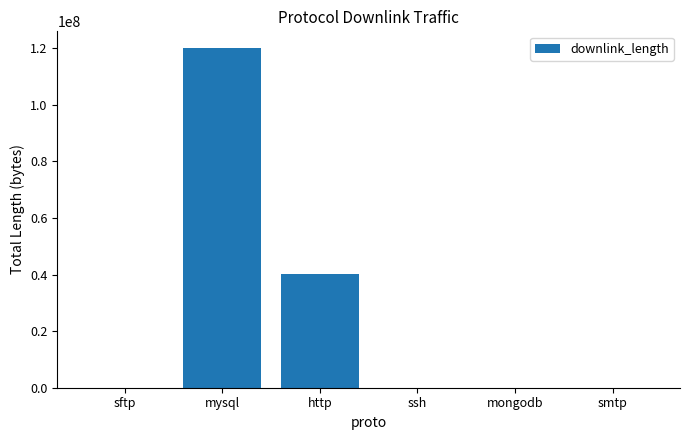

What is the ratio of the value at http to the value at mysql?

0.3